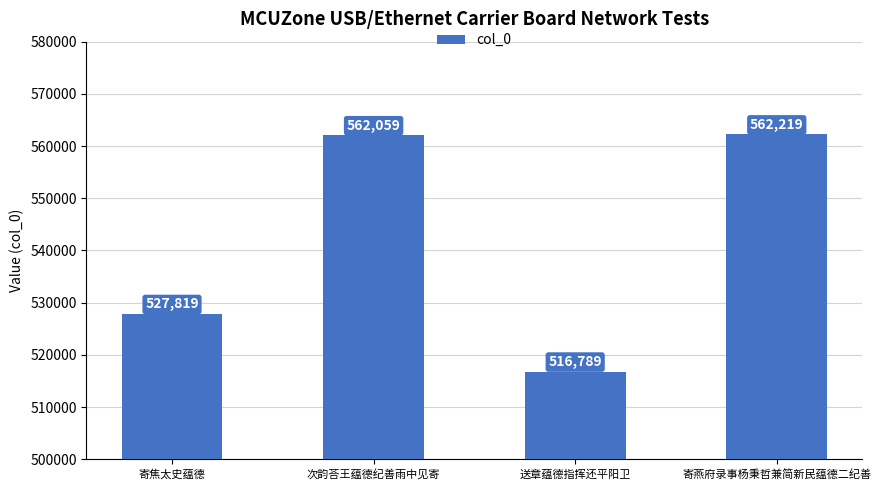

Which label corresponds to the largest value in the chart?

寄燕府录事杨秉哲兼简新民蕴德二纪善